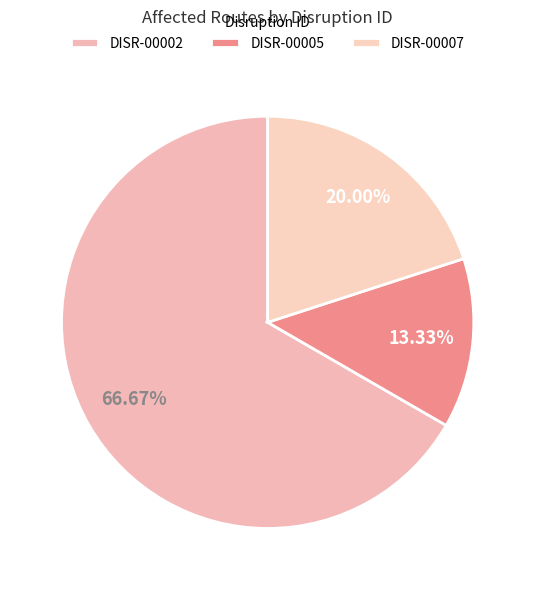

What is the ratio of the value at DISR-00005 to the value at DISR-00007?

0.7